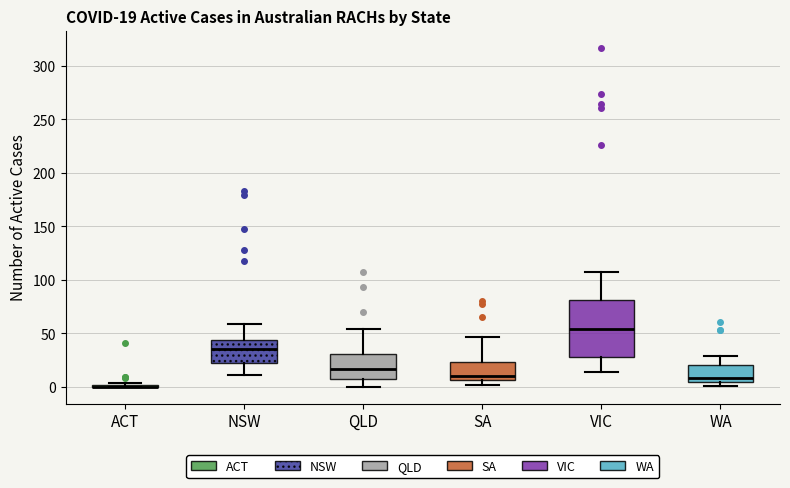

Which box is the tallest, from its lower edge to its upper edge?

VIC